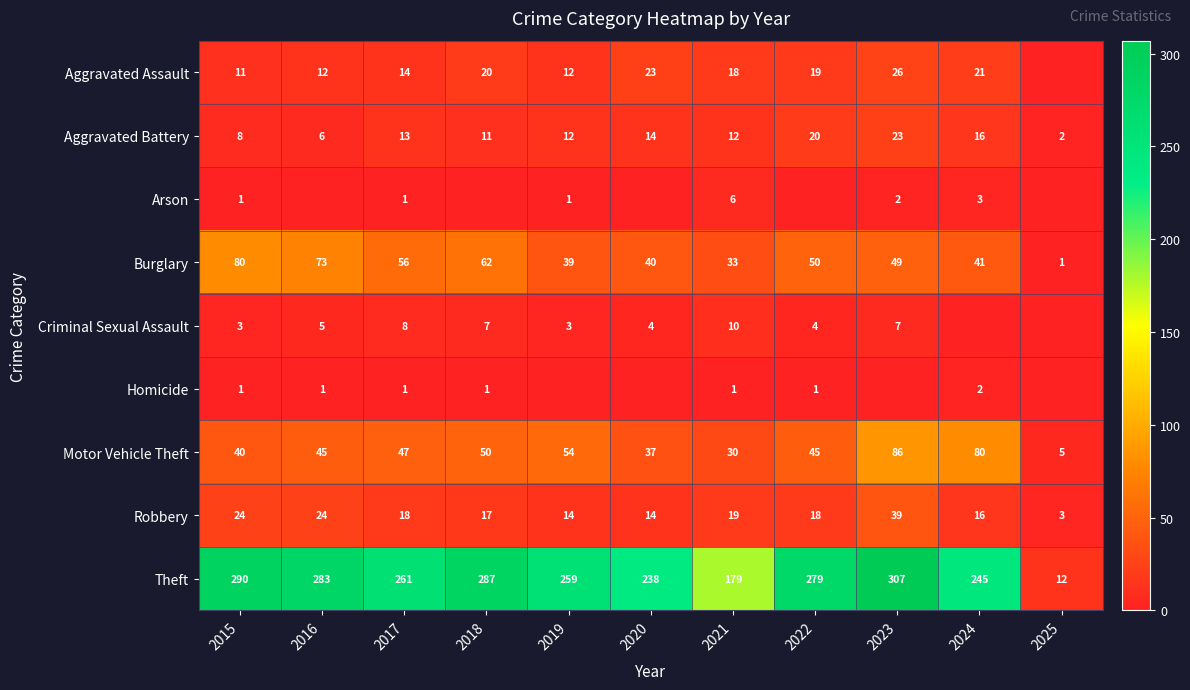

What value does the Aggravated Battery series have at 2015, to the nearest 5?

10